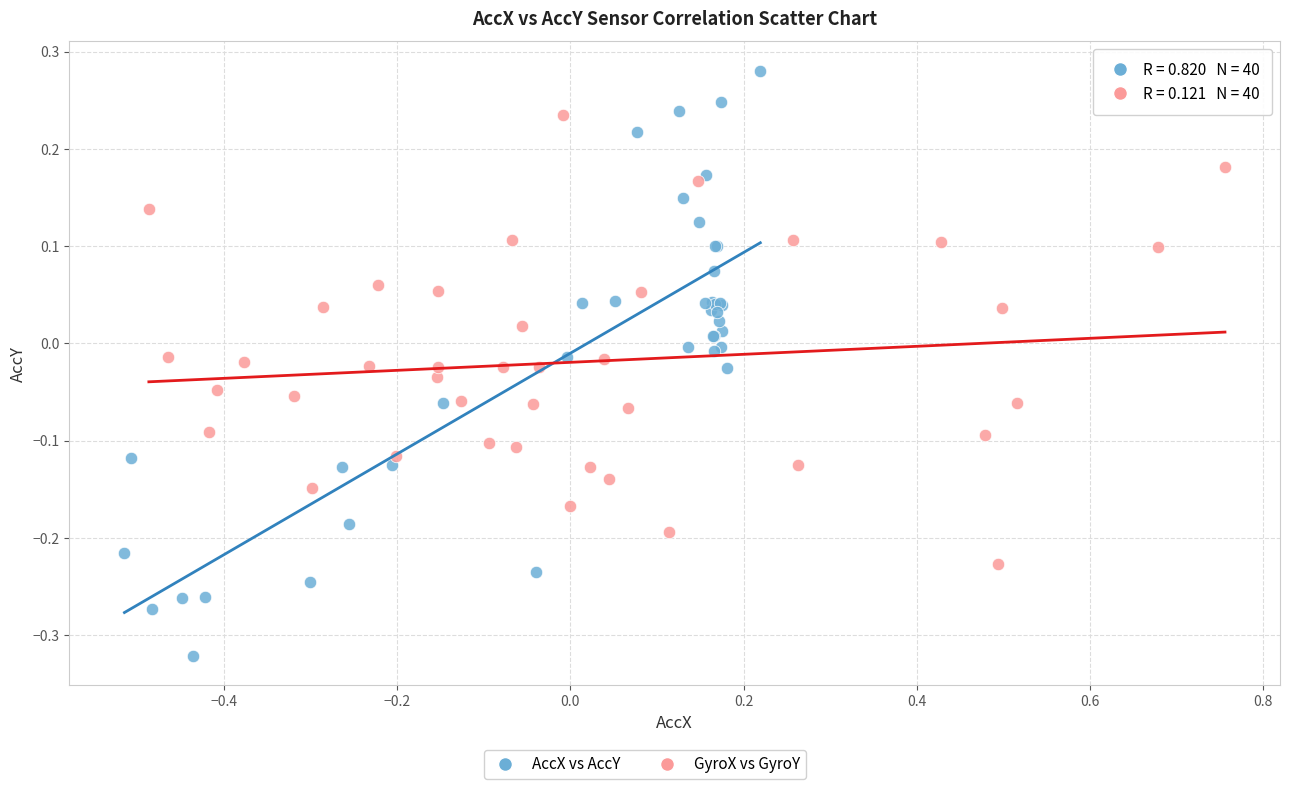

Which series contains the highest Y value?

AccX vs AccY